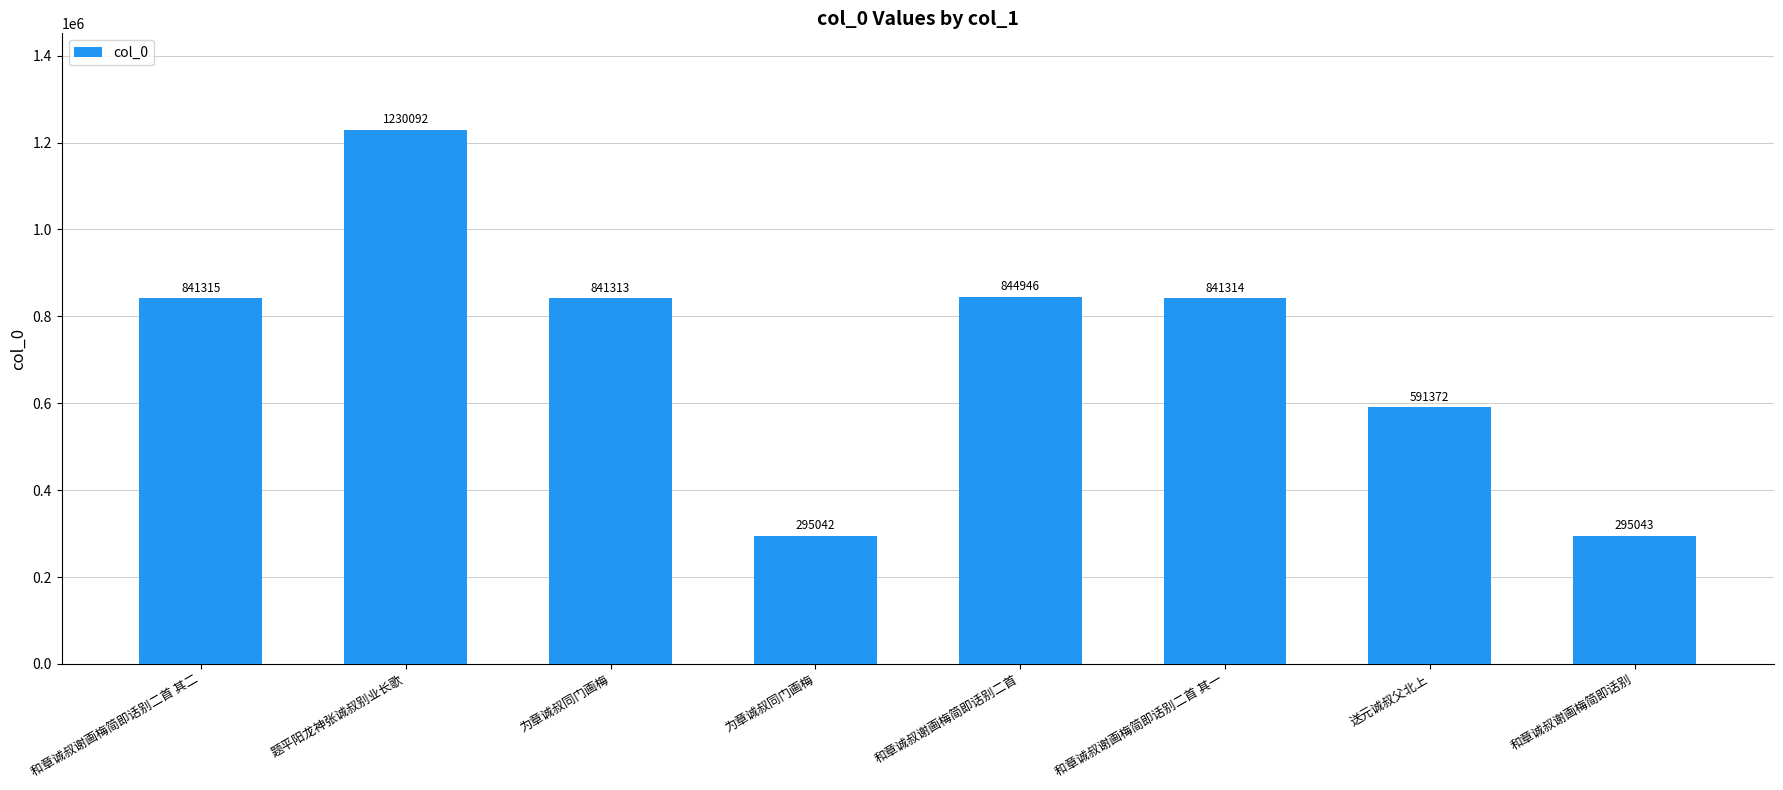

Reading left to right, list all the values displayed in this chart.

841315	1230092	841313	295042	844946	841314	591372	295043